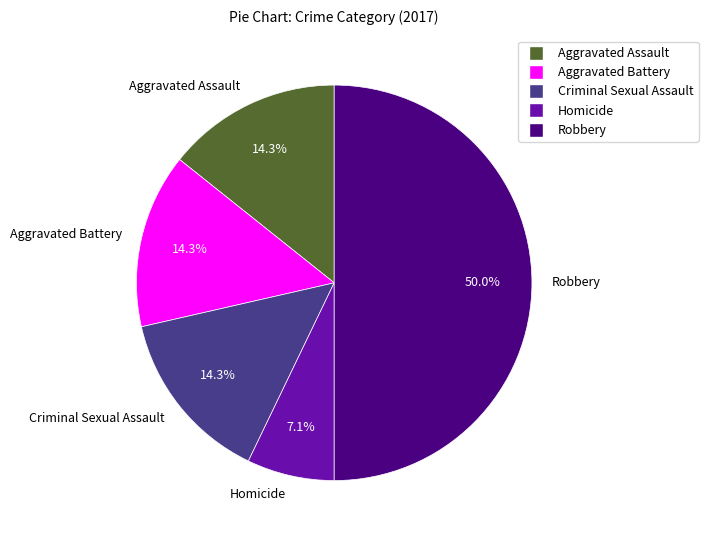

How many segments does this pie chart have?

5